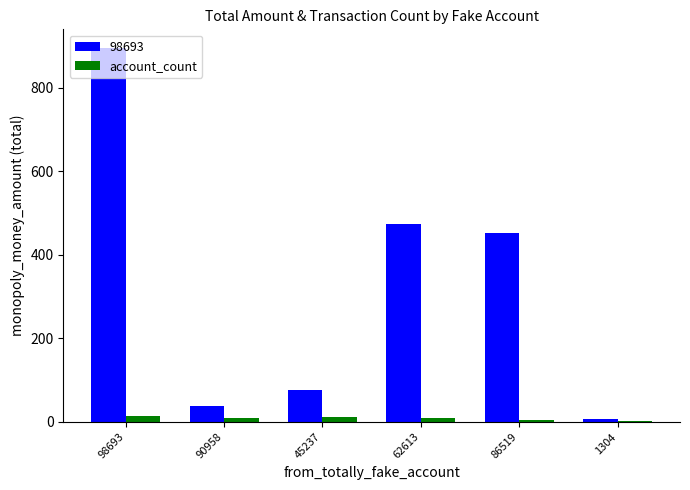

Which category has the highest value across all series?

98693